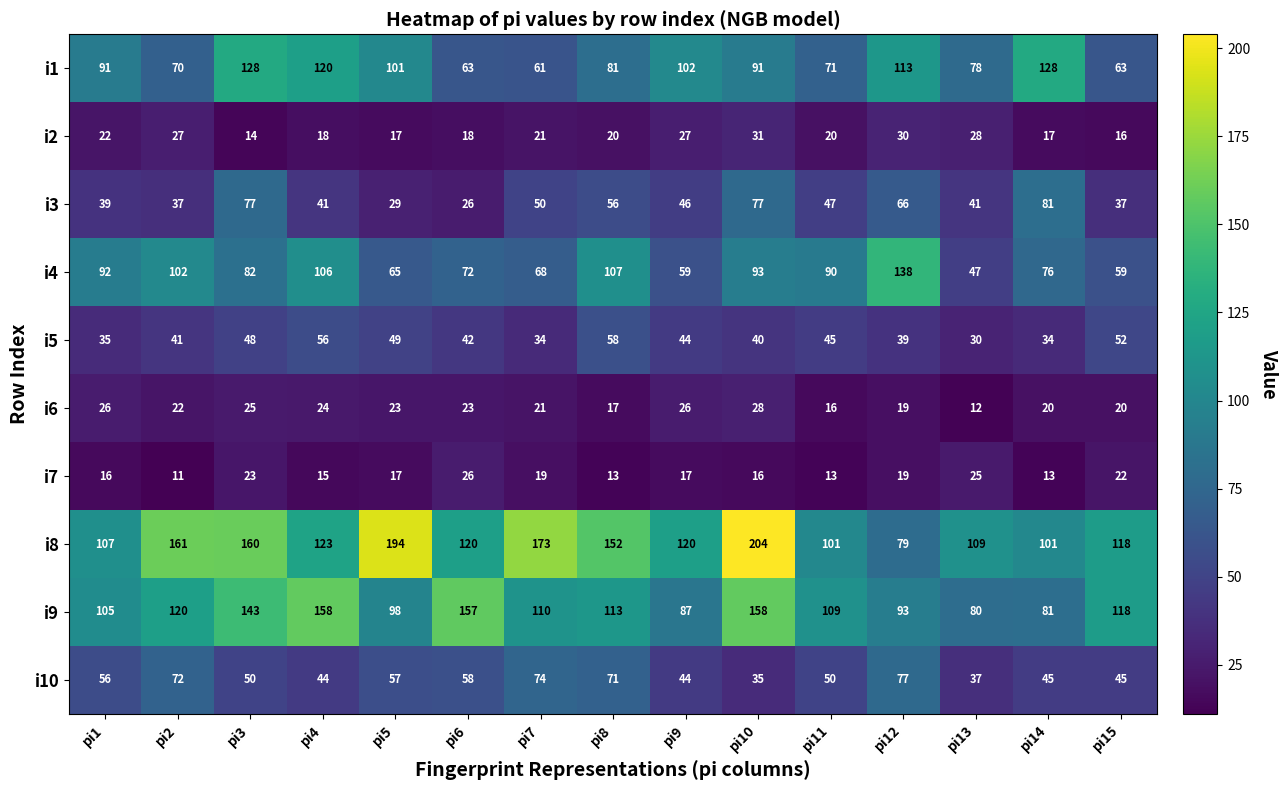

Which series has the largest total across all categories?

i8